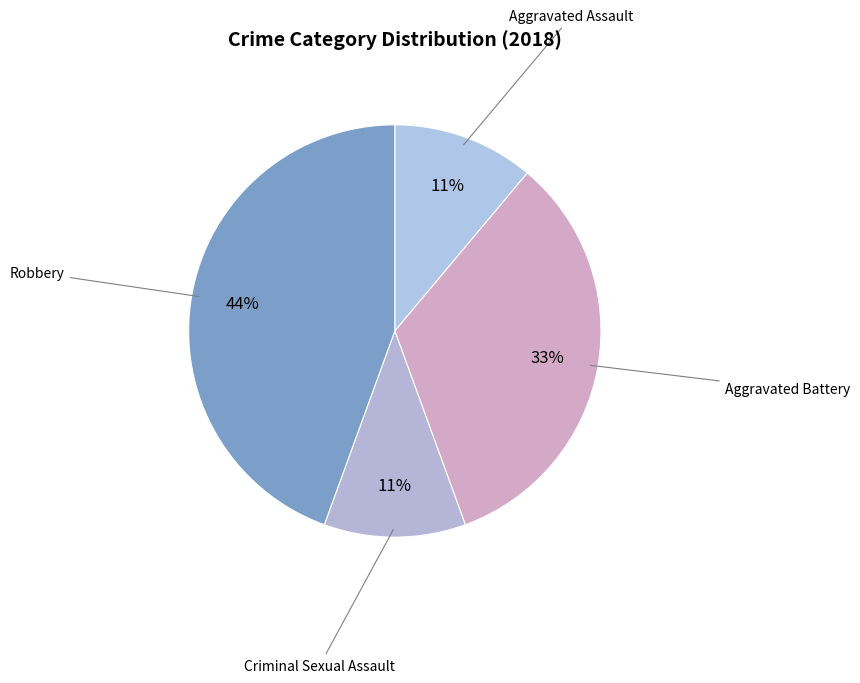

To the nearest percent, what is the difference between the Aggravated Battery and Aggravated Assault slice percentages?

22%